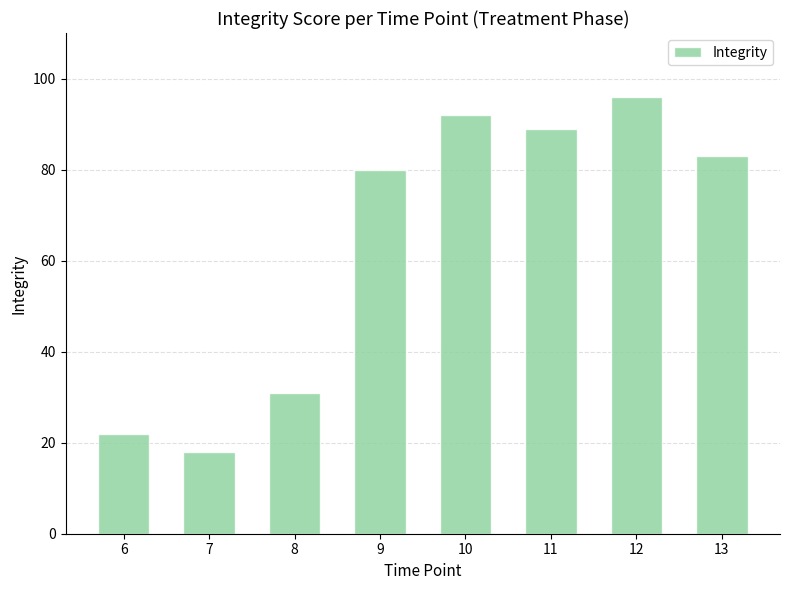

List the labels in order of value, largest first.

12, 10, 11, 13, 9, 8, 6, 7